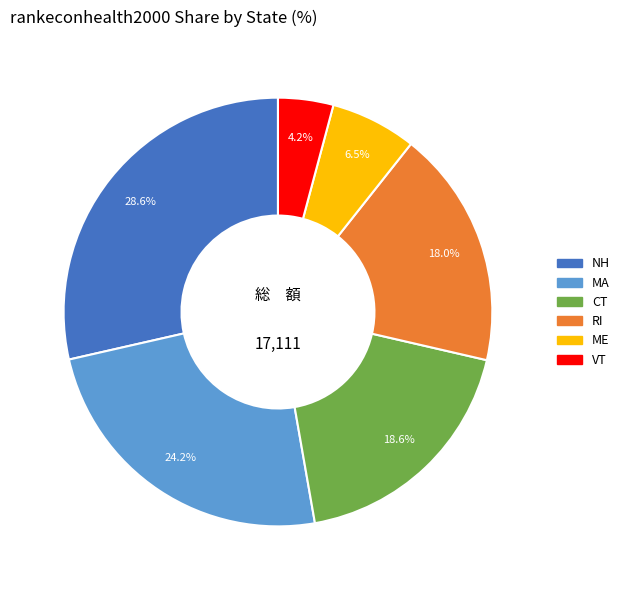

Is there any slice that represents more than half of the pie?

No